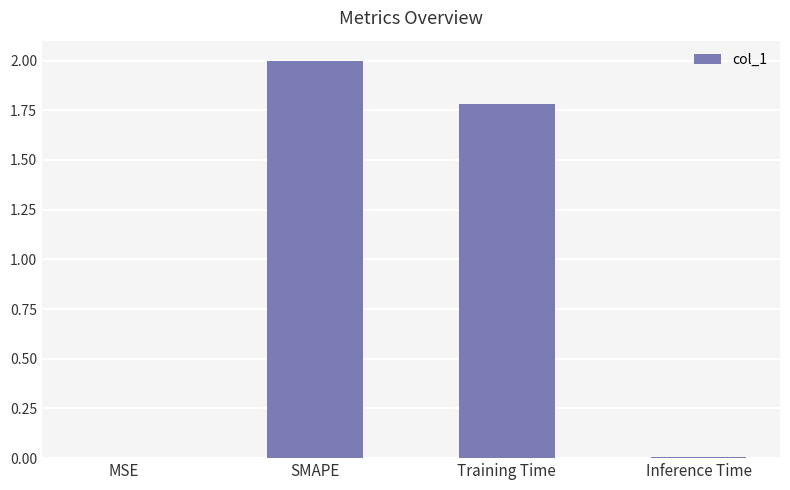

Is it true that the value at MSE is 0.0?

True